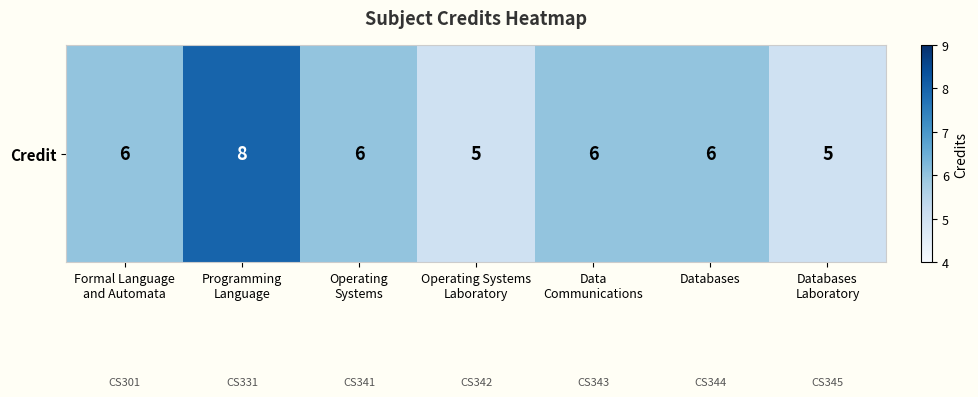

How many values are below 6?

2